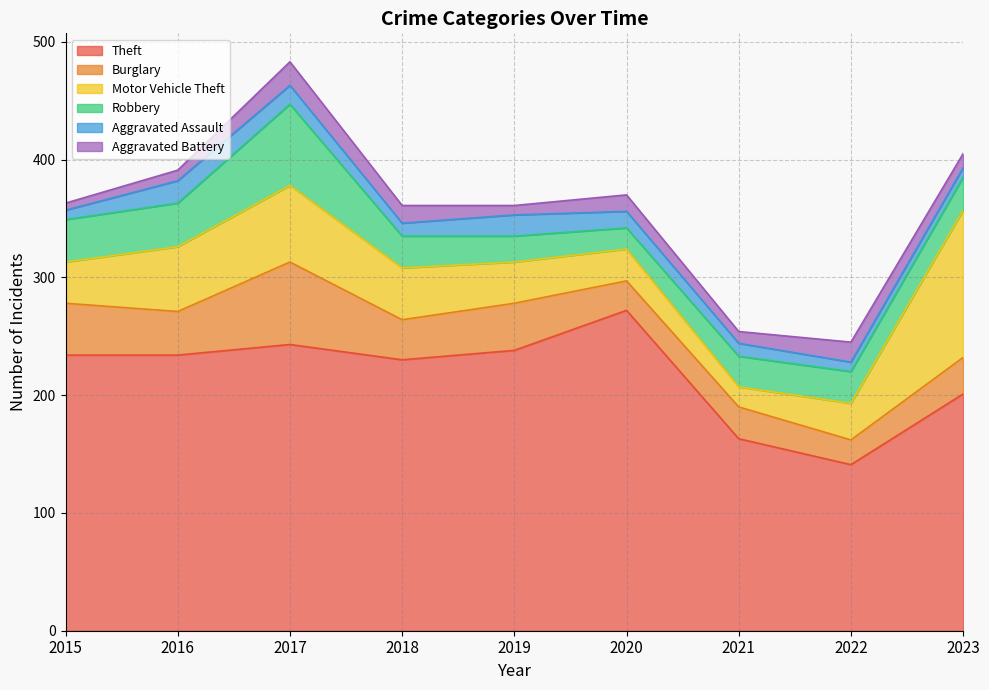

What is the approximate value of Theft at 2015, to the nearest 10?

230